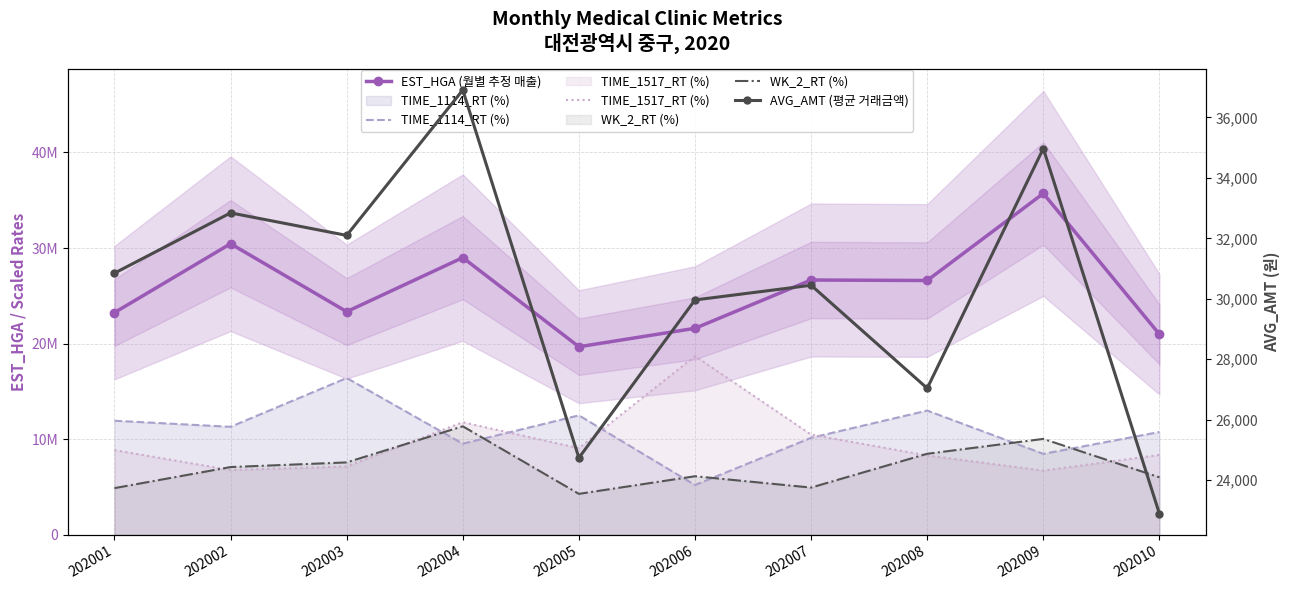

Which category has the lowest value across all series?

202010